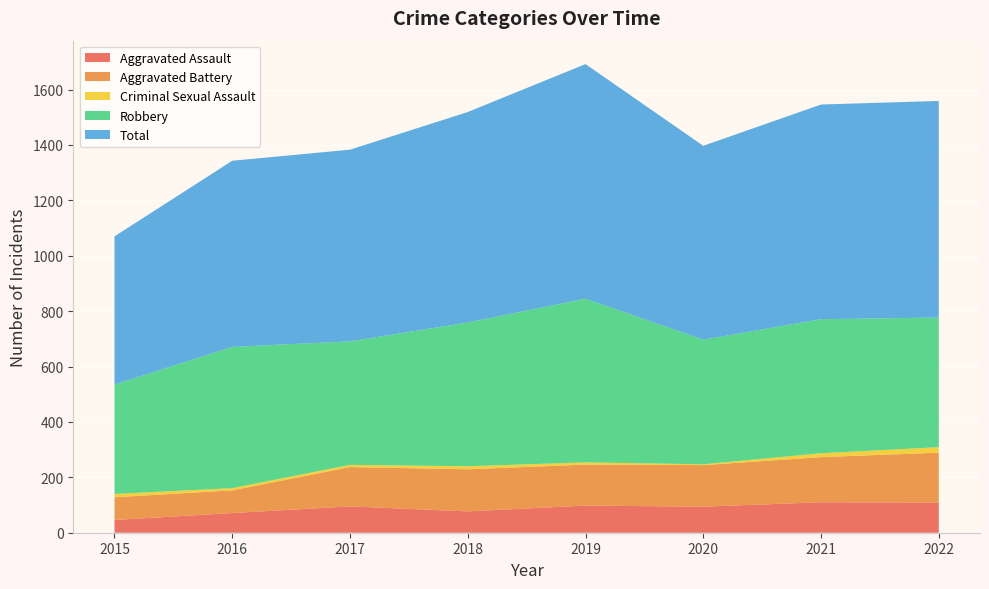

Reading left to right, list all the values displayed in this chart.

Aggravated Assault: 46	71	95	77	98	94	110	109
Aggravated Battery: 82	82	142	152	148	150	163	180
Criminal Sexual Assault: 12	8	8	11	8	3	14	20
Robbery: 395	510	446	519	591	450	484	468
Total: 535	672	692	760	847	700	775	782